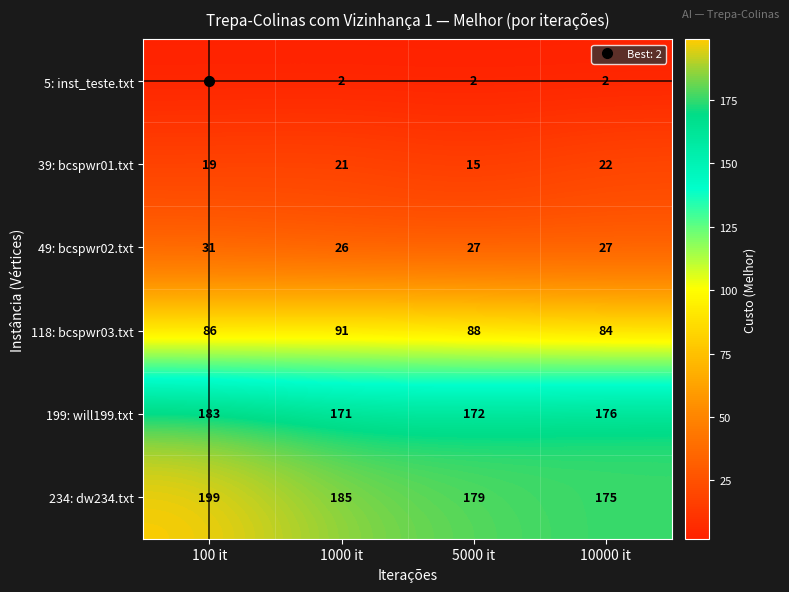

What is the difference between the 39: bcspwr01.txt values at 10000 it and 5000 it?

7